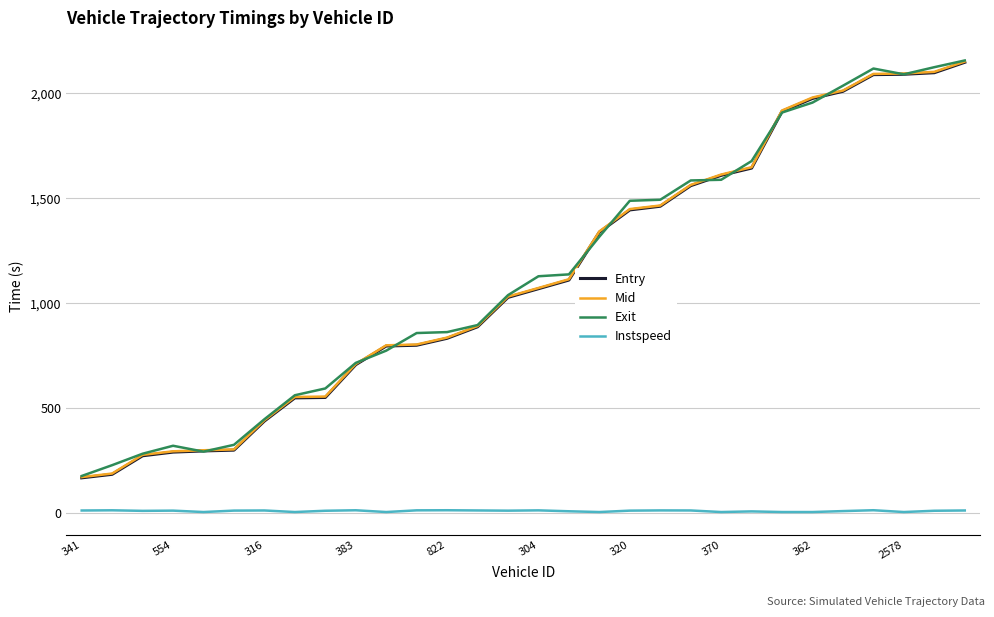

True or false: Instspeed and Entry cross at least once.

False